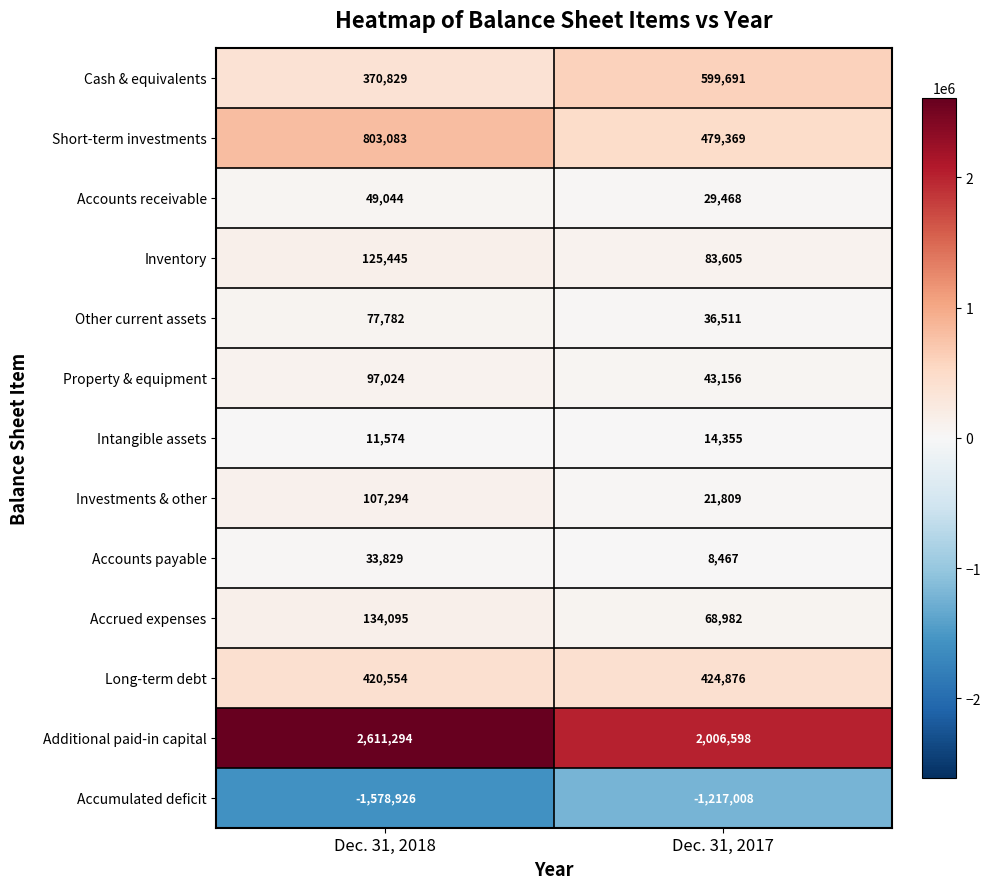

Is it true that Accrued expenses equals 68982 at Dec. 31, 2017?

True